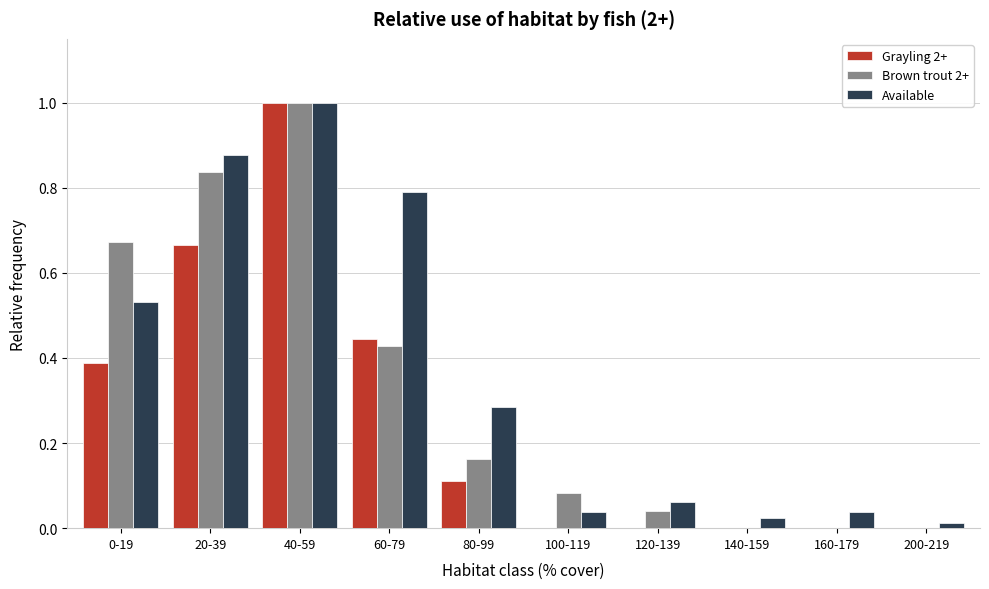

What is the maximum value for Brown trout 2+?

1.0